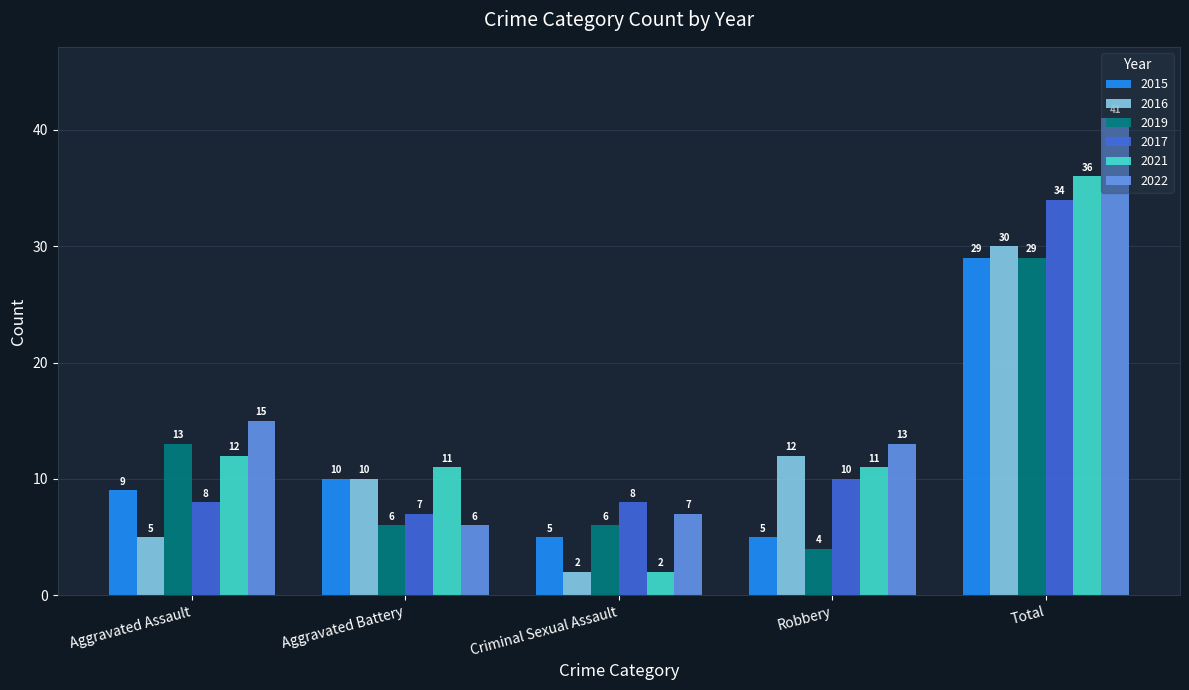

True or false: 2016 has a value of 48 at Total.

False